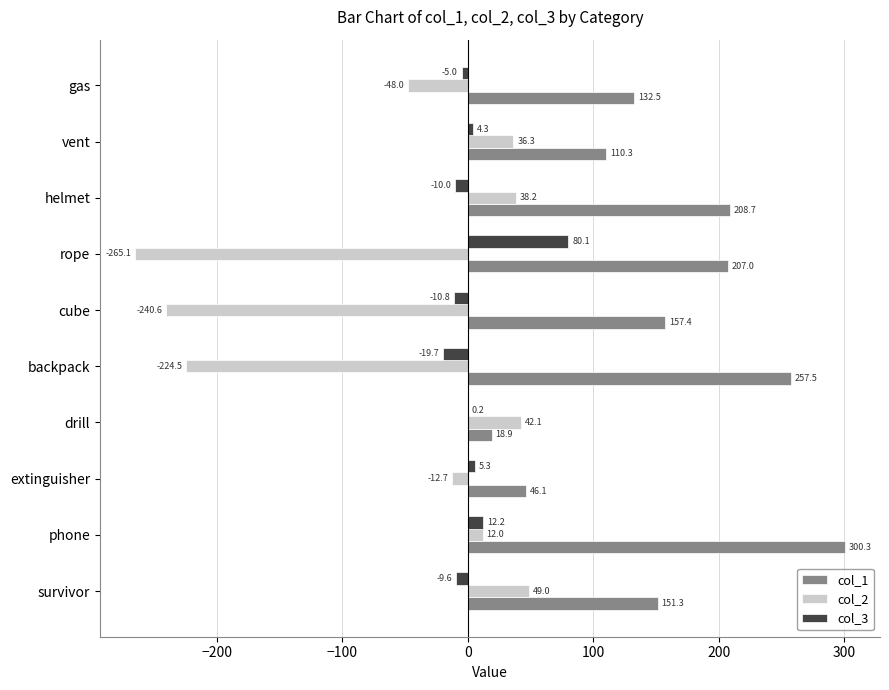

How many categories are shown in the chart?

10